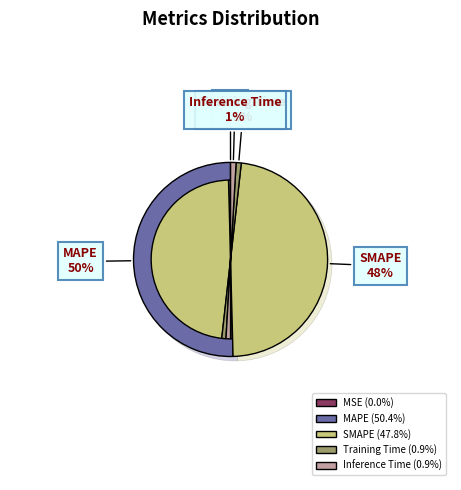

Which category has the biggest portion of the pie?

MAPE